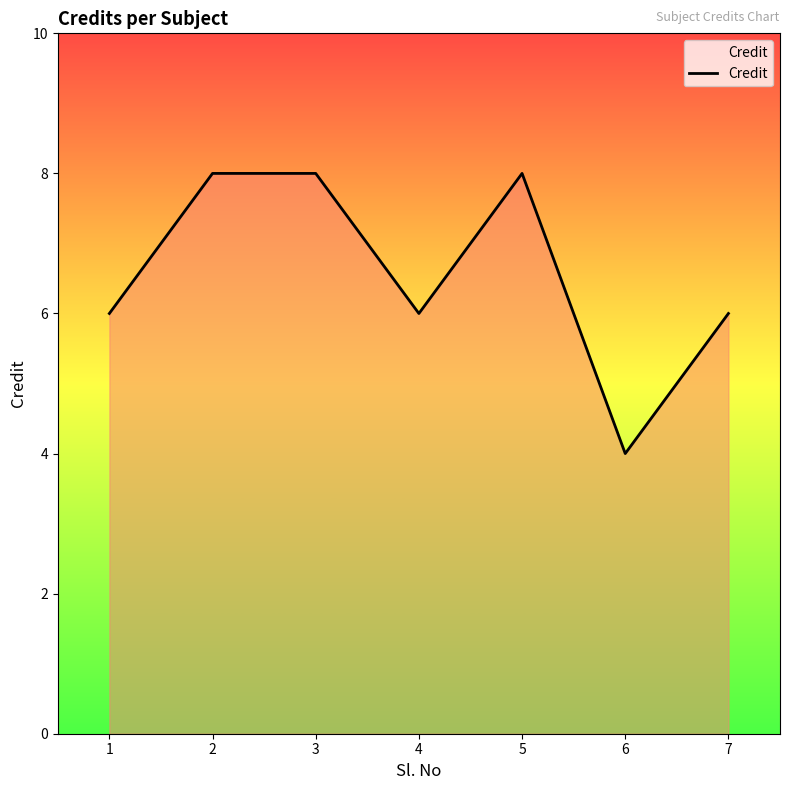

Reading left to right, extract all data points from this chart.

1=6	2=8	3=8	4=6	5=8	6=4	7=6